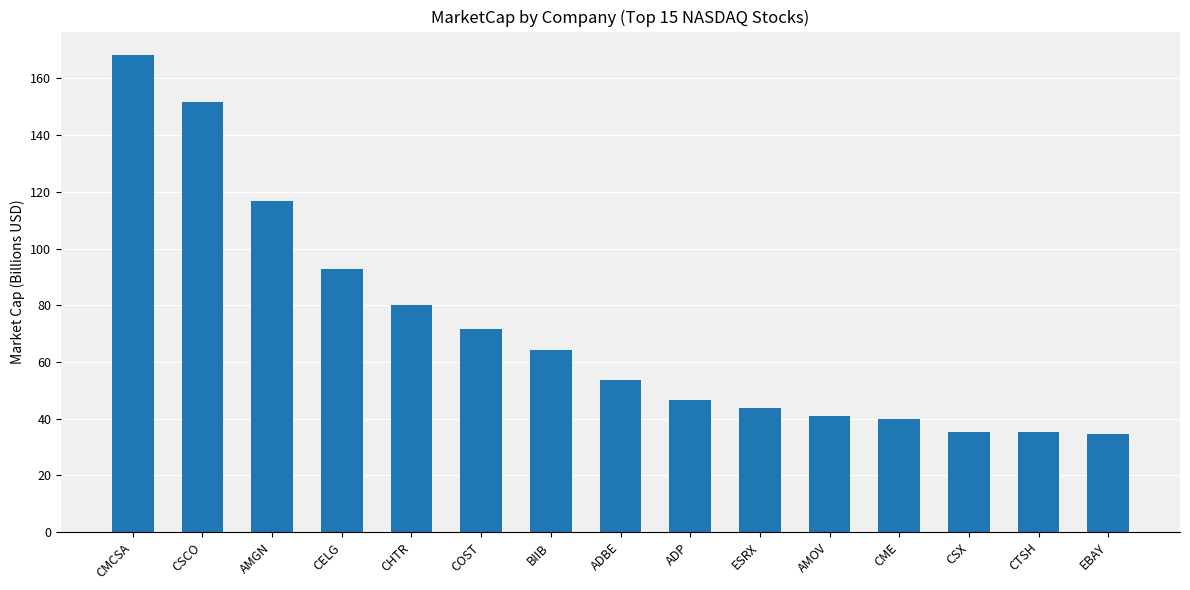

What is the label of the 10th bar from the right?

COST